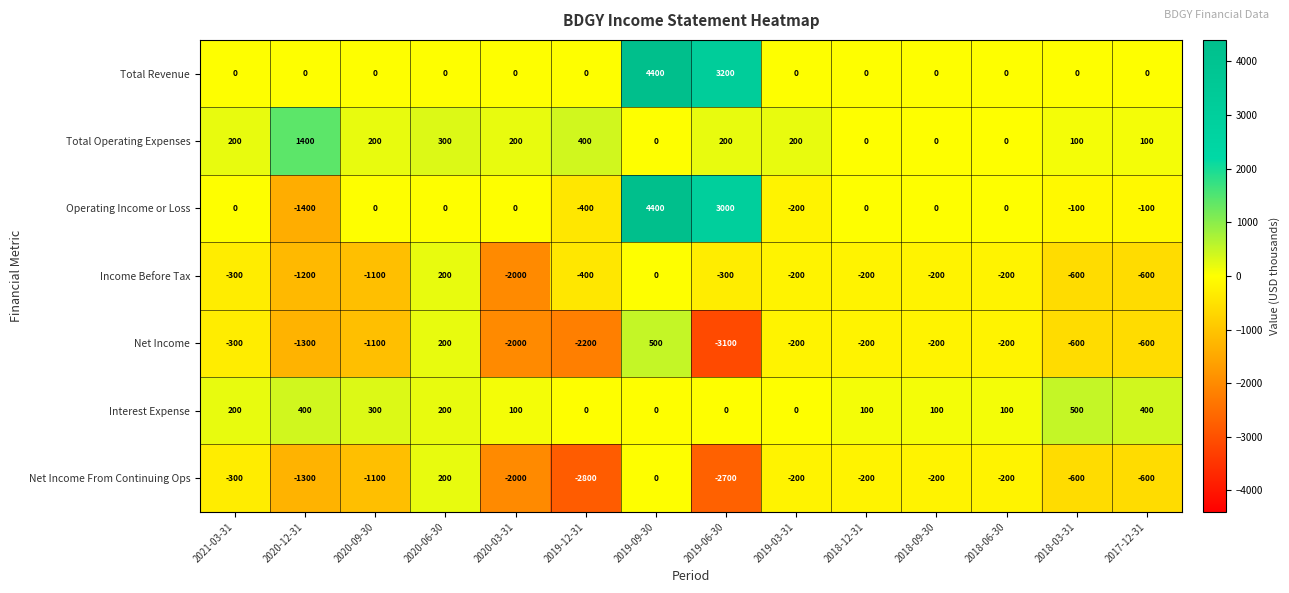

What is the total value across all series at 2018-09-30?

-500